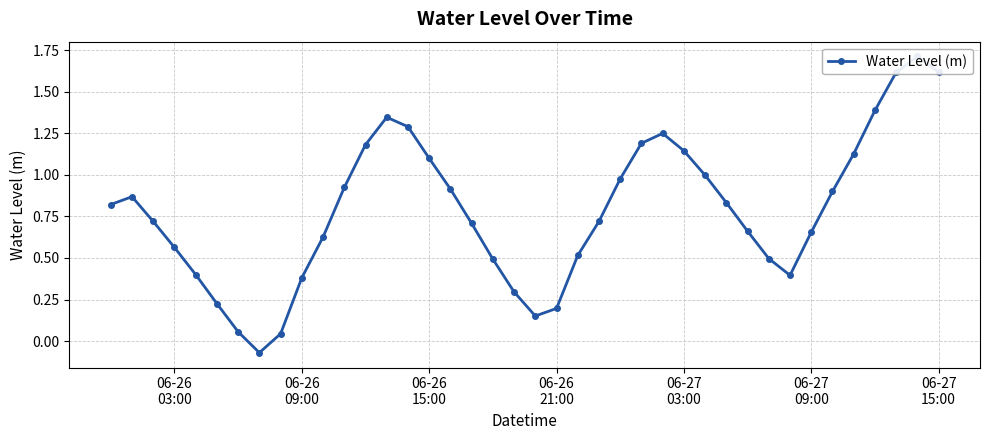

How many values are below zero?

1